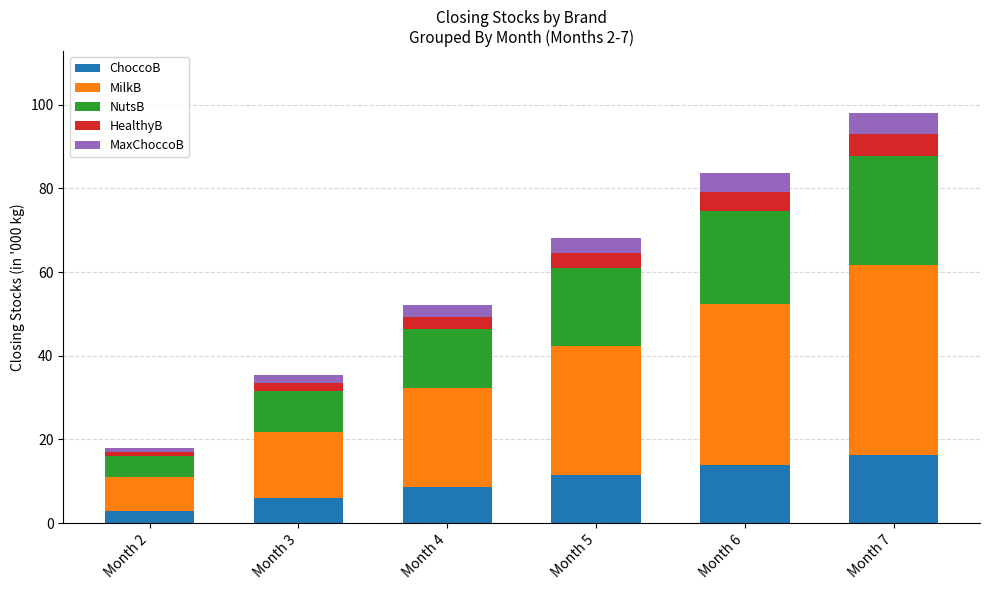

Is it true that ChoccoB equals 11.4 at Month 5?

True